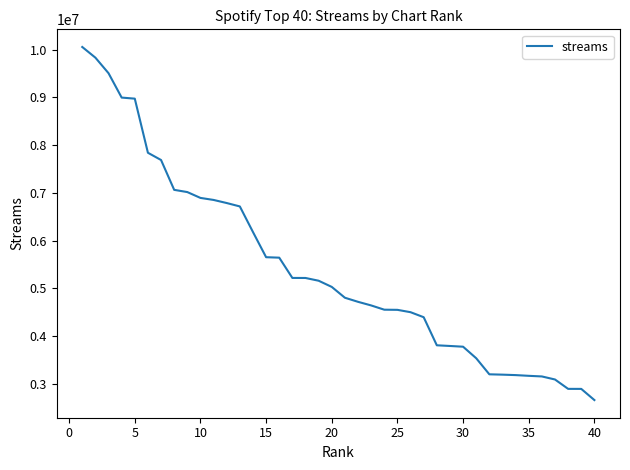

What is the difference between the maximum and minimum values?

7394372